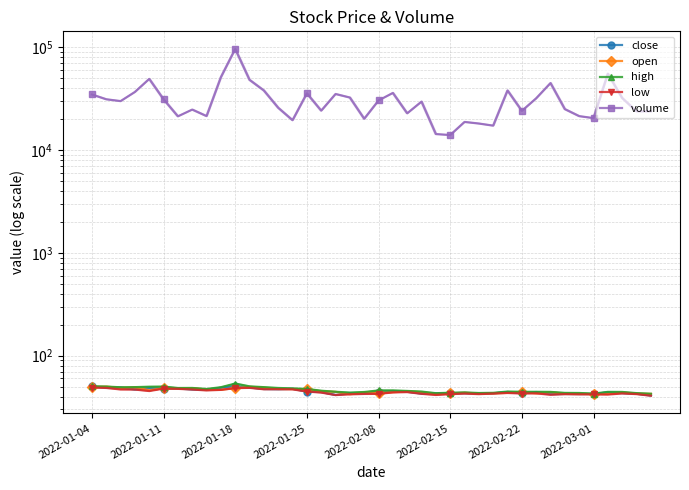

What is the sum of all high values?

1847.2